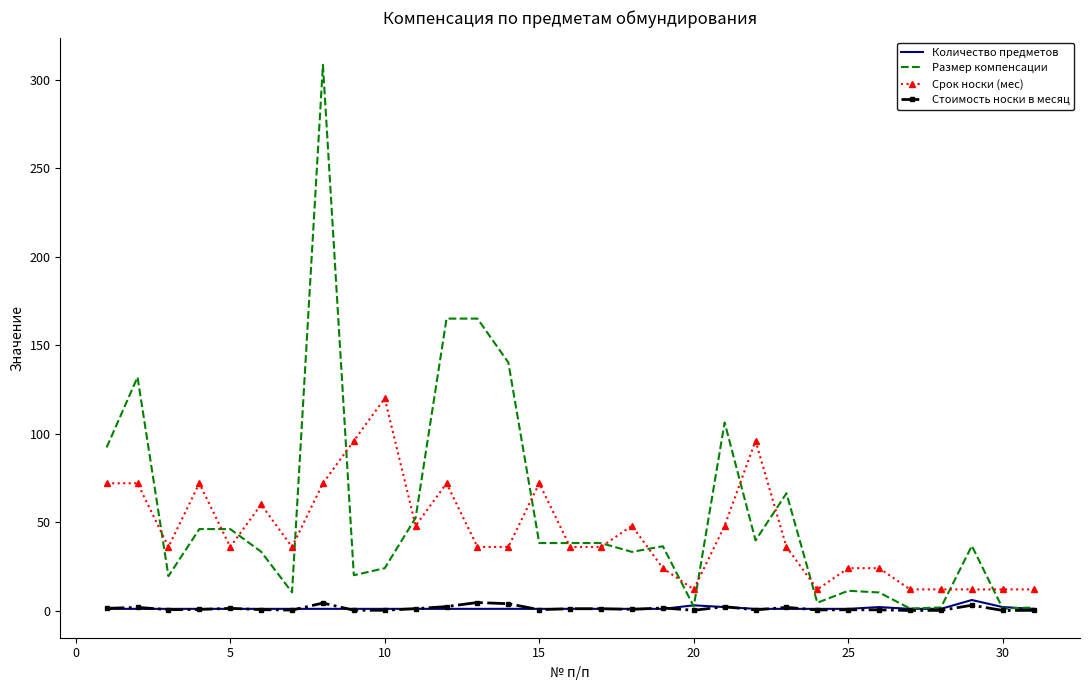

True or false: Стоимость носки в месяц and Срок носки (мес) cross at least once.

False